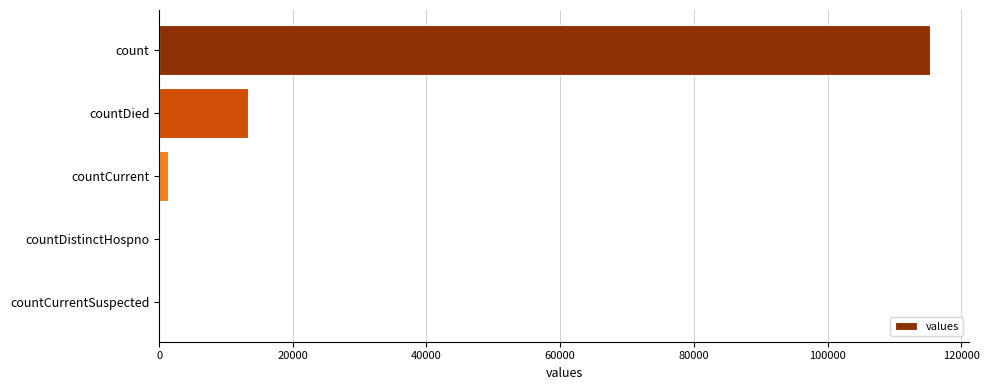

Are the bars grouped side by side (vs. stacked)?

No